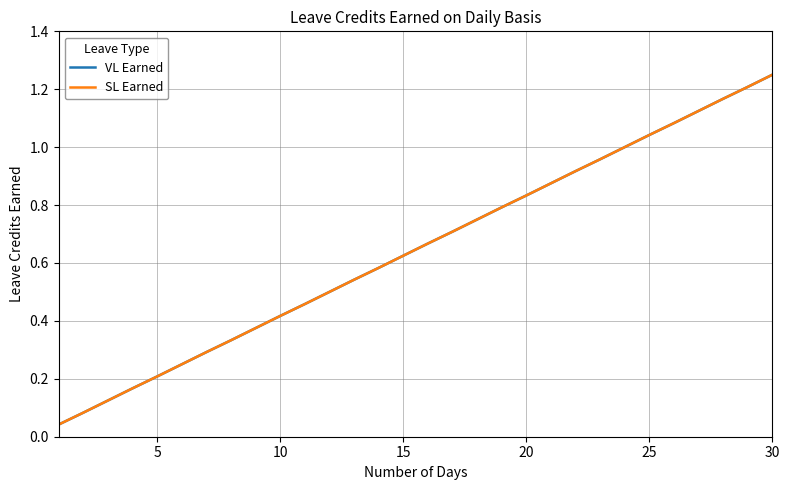

Does the chart have visible grid lines?

Yes